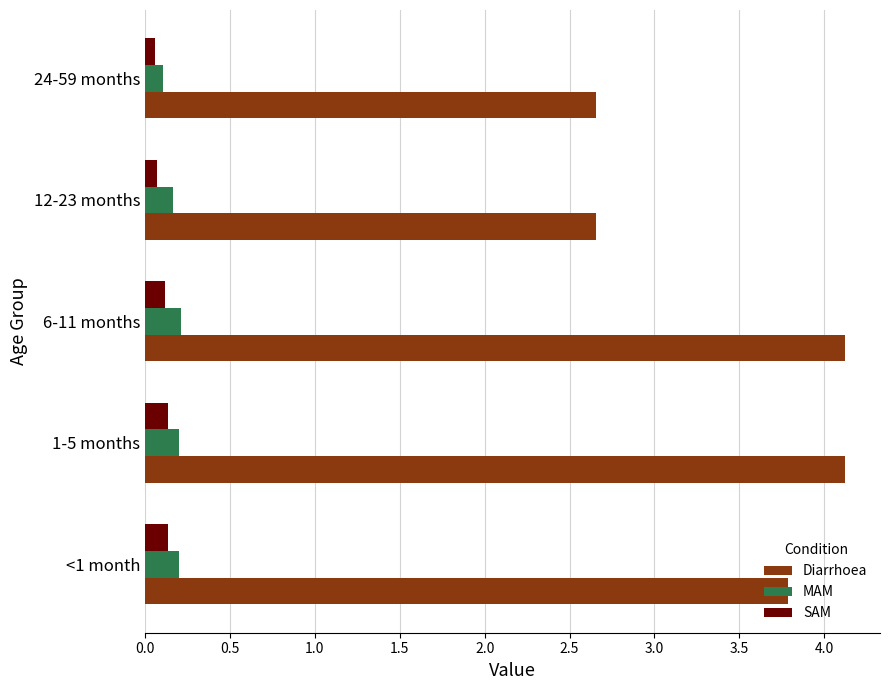

Which series has the largest range (max minus min)?

Diarrhoea